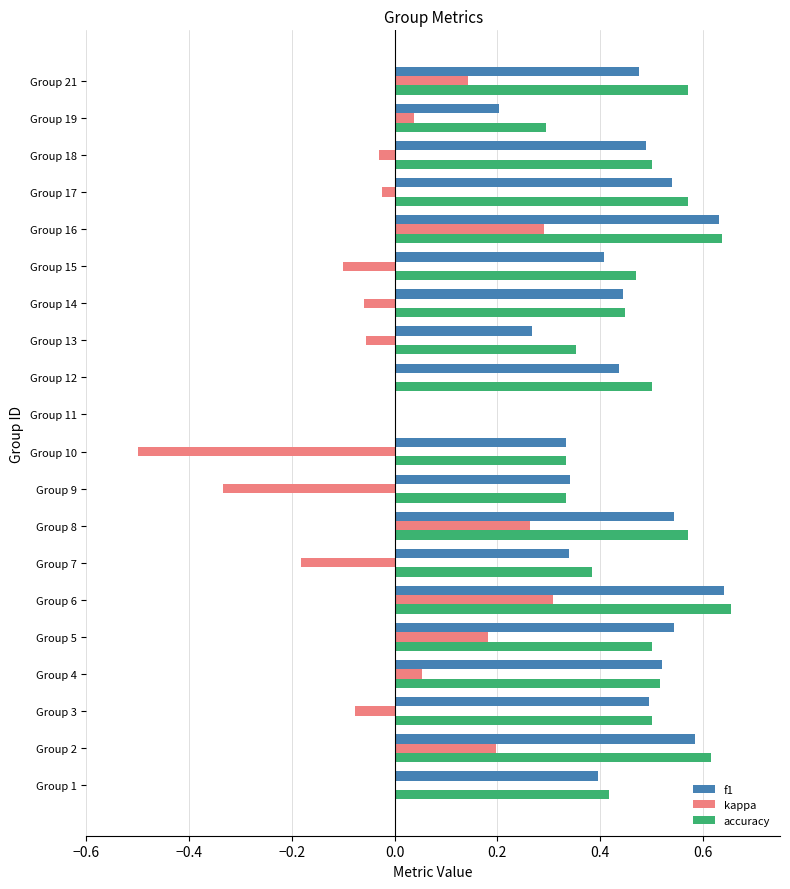

Where is accuracy nearest to the value 0?

Group 11